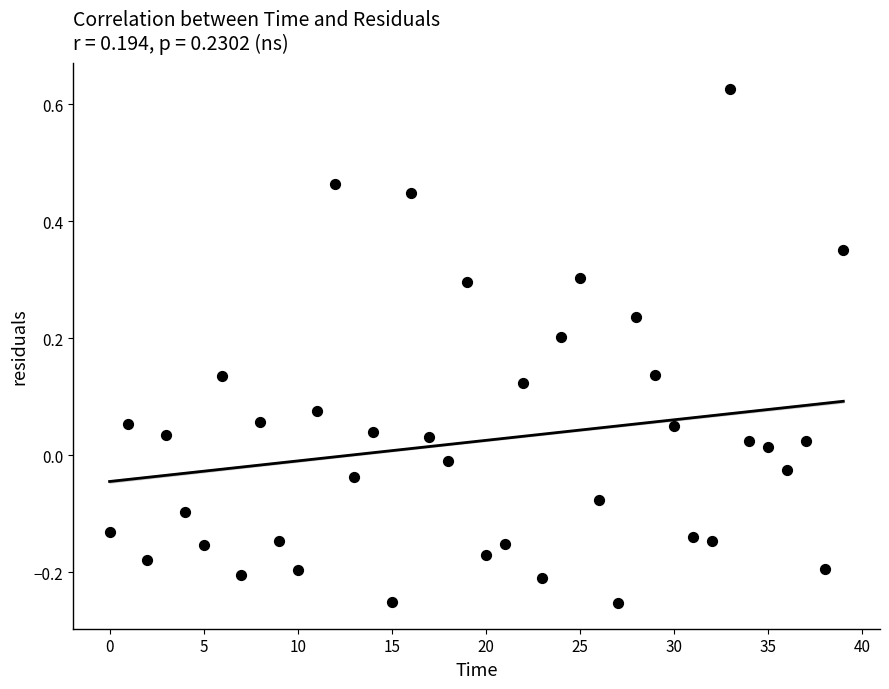

What is the range of Y values (max minus min)?

0.9